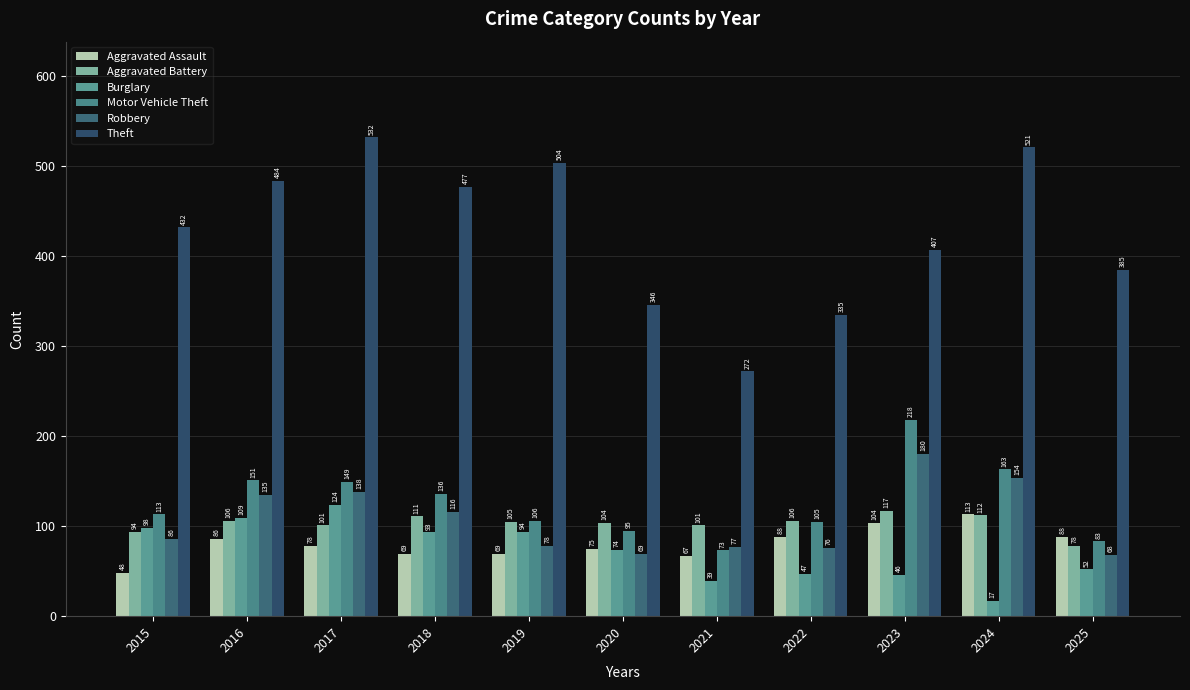

Between 2021 and 2018, which is larger?

2018